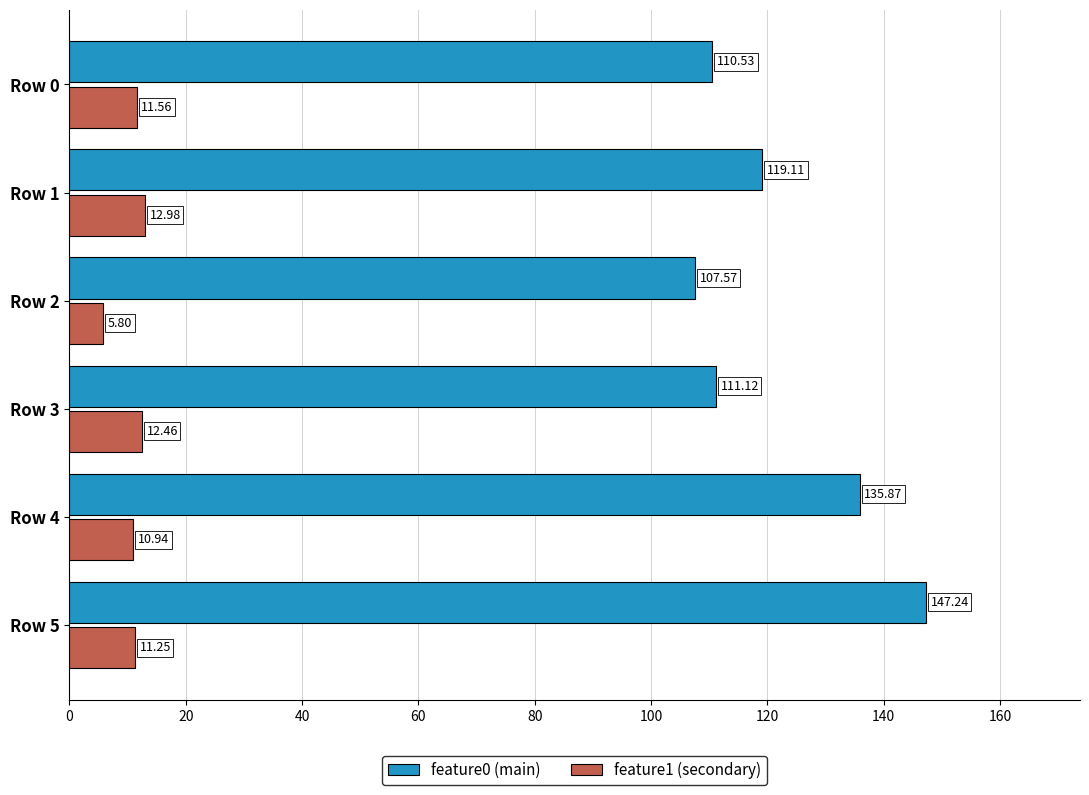

What is the difference between the highest and lowest values at Row 0?

99.0